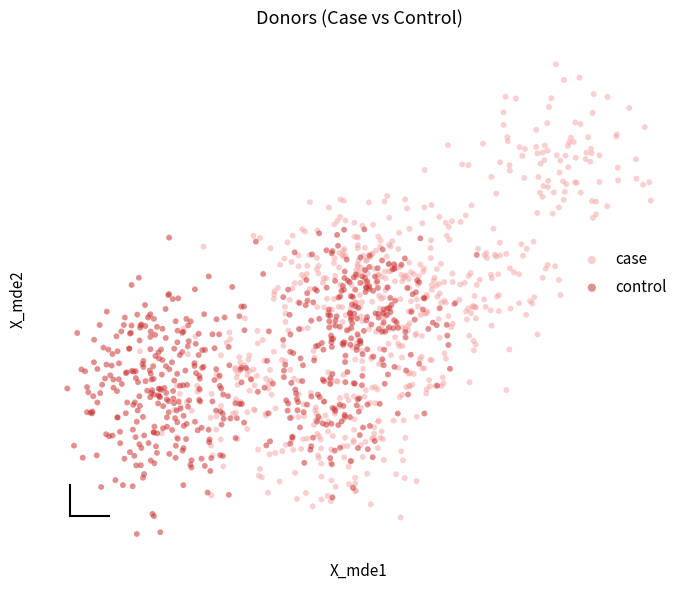

Which series has the largest Y range (max minus min)?

case